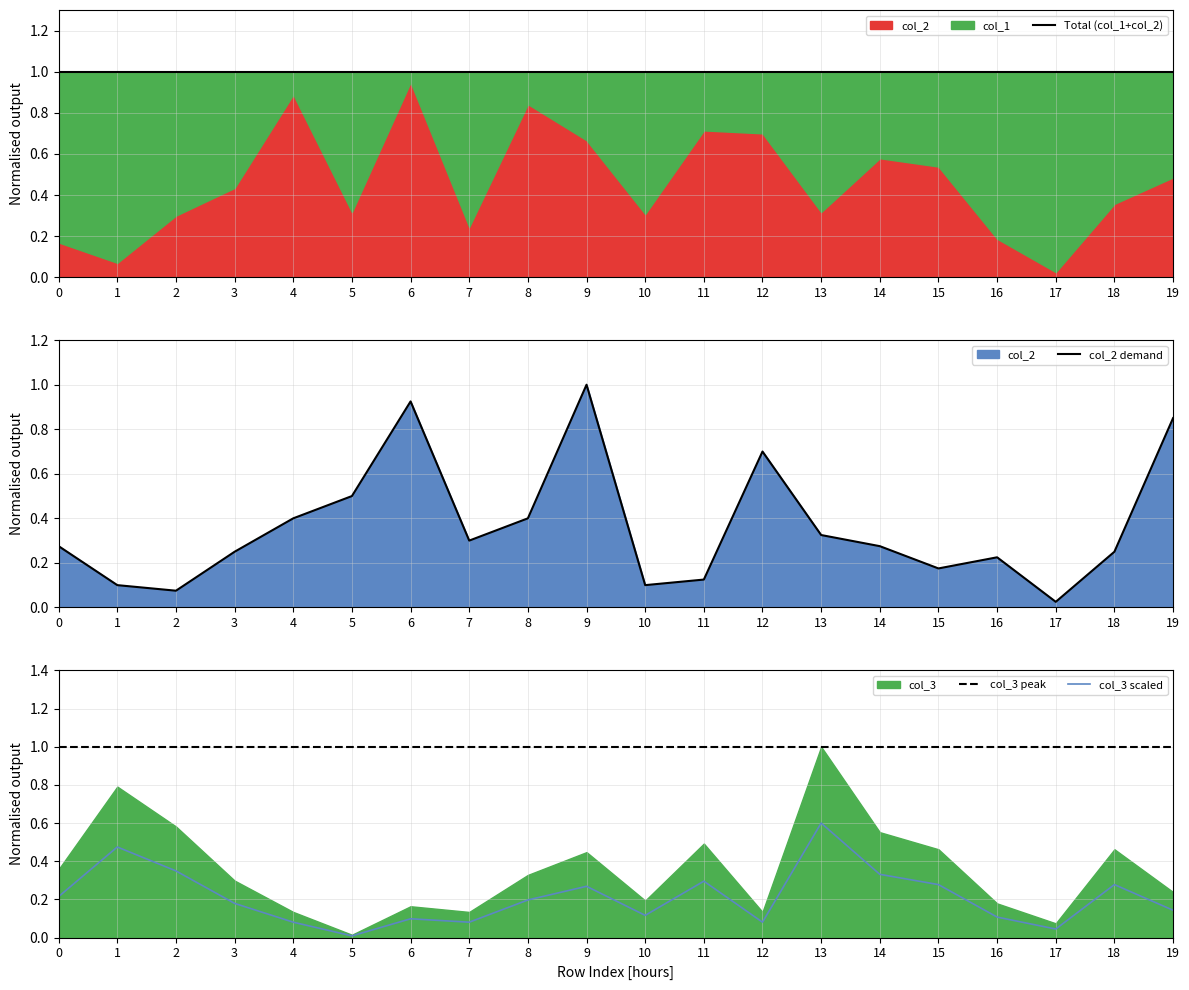

The value of col_3 at 2 is 0.5. True or false?

False